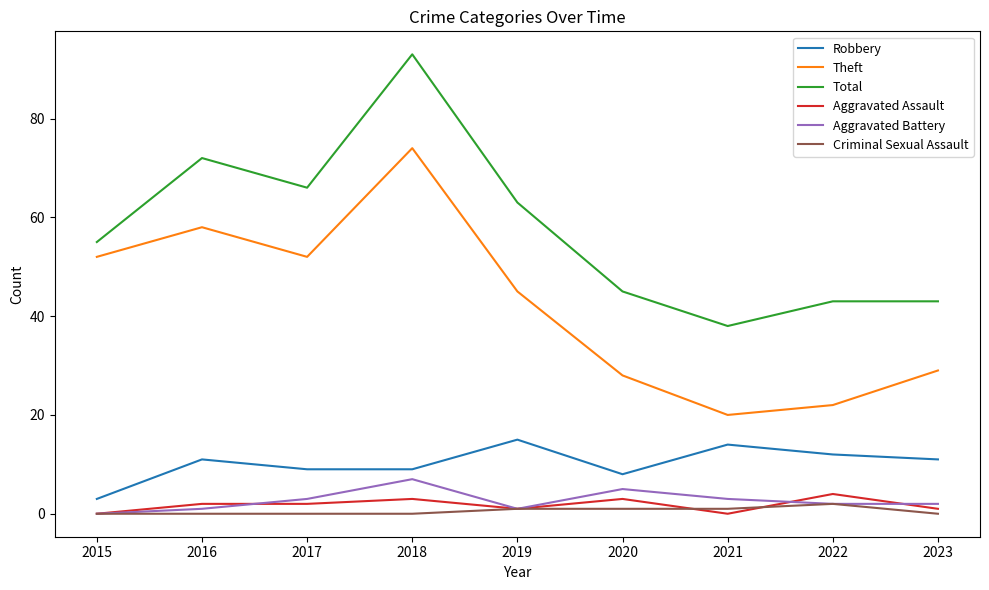

Is this an area chart (filled region under the line)?

No